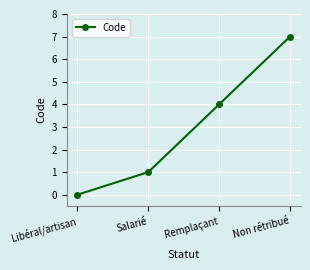

Reading left to right, transcribe all the data shown in this chart.

Libéral/artisan=0	Salarié=1	Remplaçant=4	Non rétribué=7